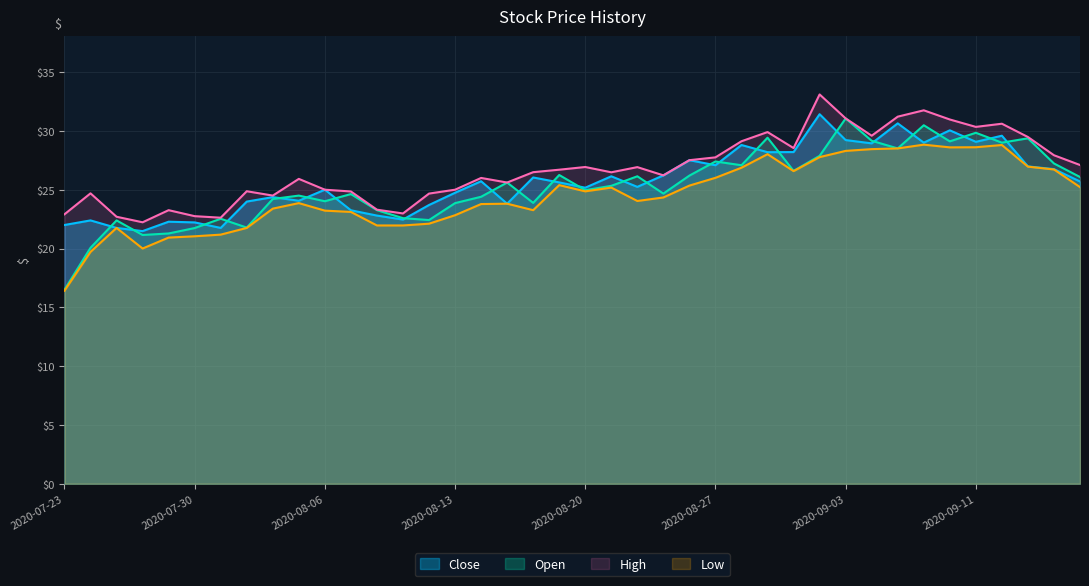

Rank the categories by High value from highest to lowest.

2020-09-02, 2020-09-09, 2020-09-08, 2020-09-03, 2020-09-10, 2020-09-14, 2020-09-11, 2020-08-31, 2020-09-04, 2020-09-15, 2020-08-28, 2020-09-01, 2020-09-16, 2020-08-27, 2020-08-26, 2020-09-17, 2020-08-20, 2020-08-24, 2020-08-19, 2020-08-18, 2020-08-21, 2020-08-25, 2020-08-14, 2020-08-05, 2020-08-17, 2020-08-06, 2020-08-13, 2020-08-03, 2020-08-07, 2020-07-24, 2020-08-12, 2020-08-04, 2020-08-10, 2020-07-29, 2020-08-11, 2020-07-23, 2020-07-30, 2020-07-27, 2020-07-31, 2020-07-28